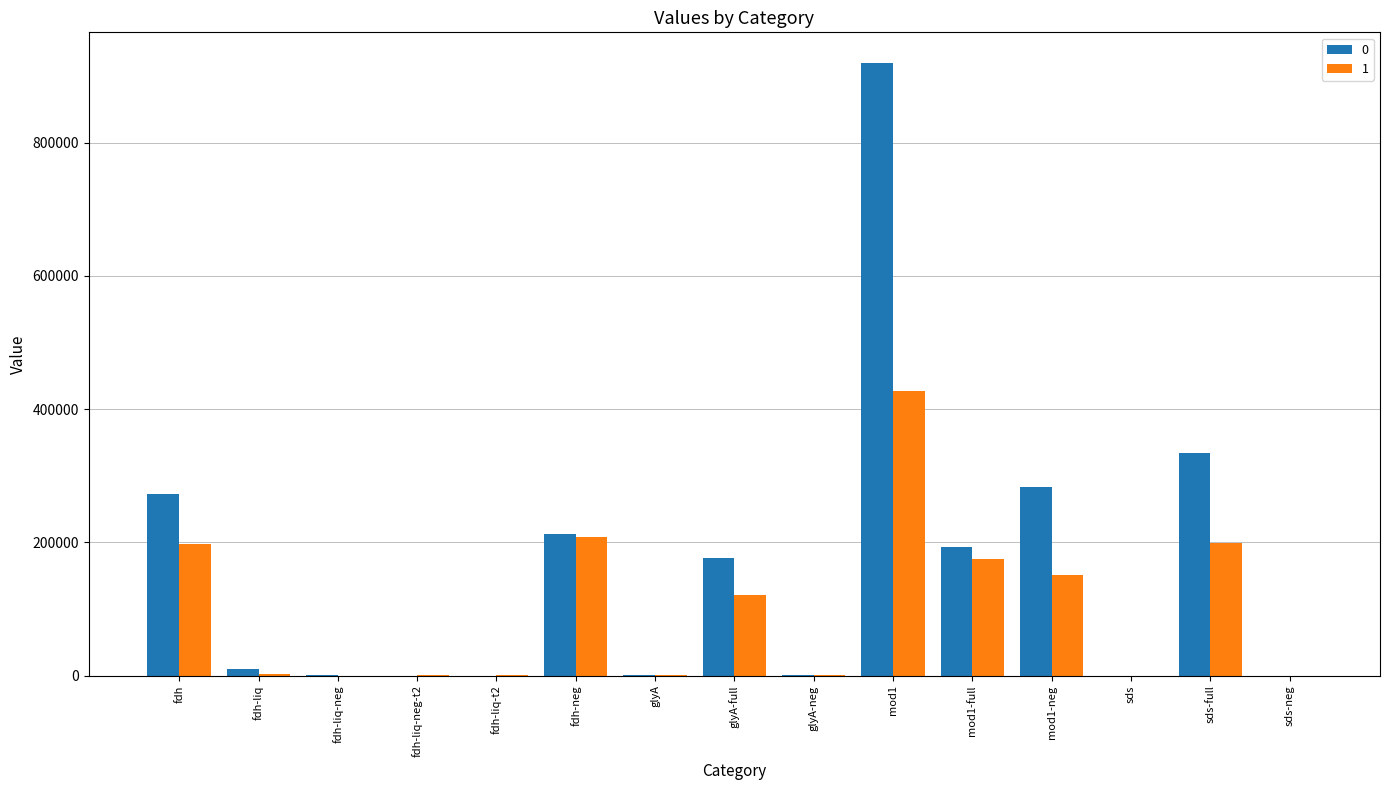

Is it true that 0 equals 1564.3 at glyA?

True